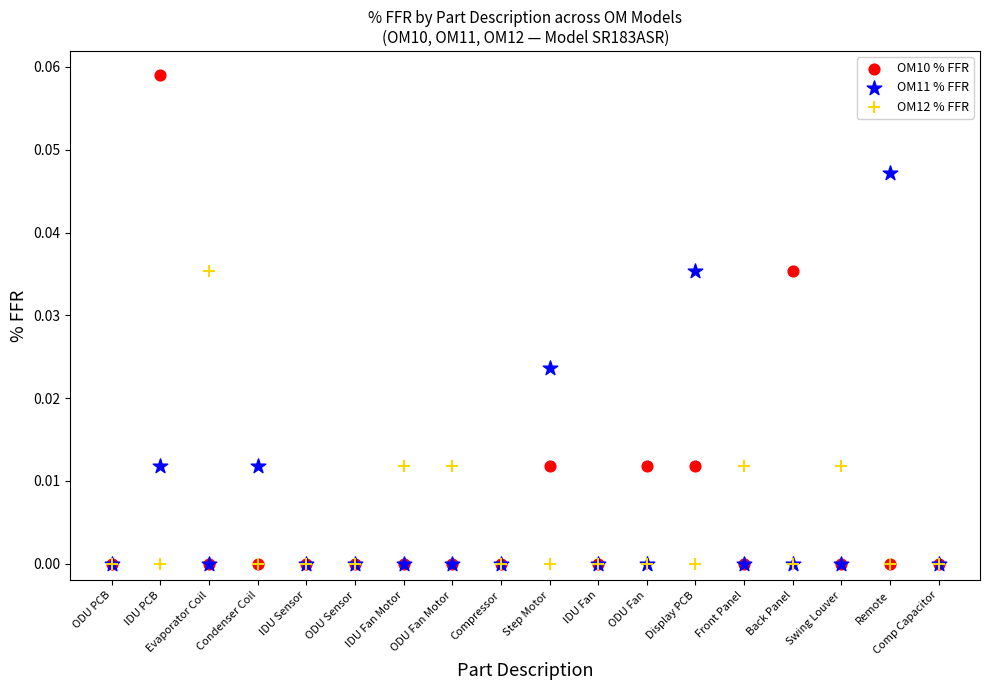

What are all the series names shown in the legend?

OM10 % FFR, OM11 % FFR, OM12 % FFR